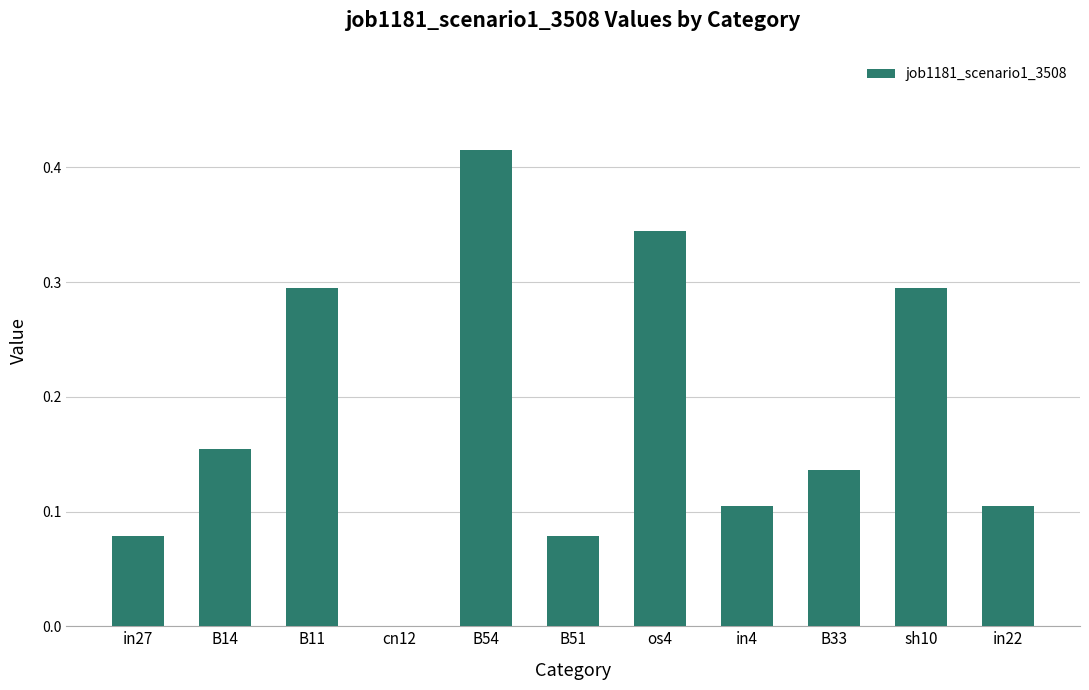

True or false: the data shows 0.2 at in4.

False